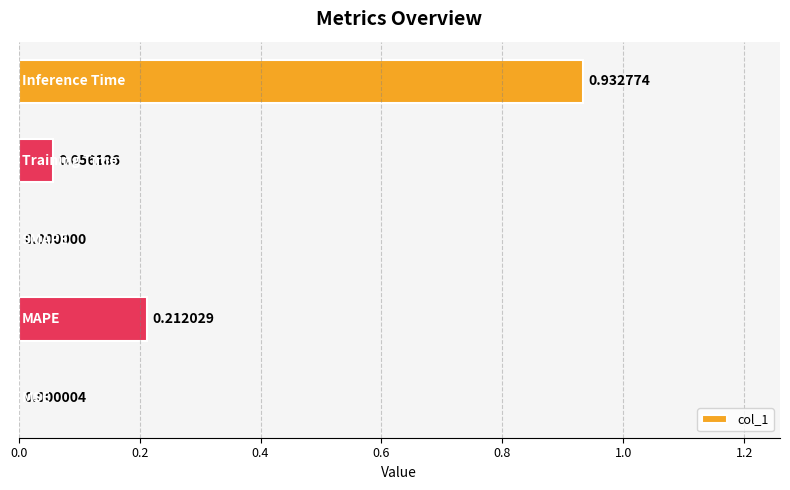

What is the sum of all values?

1.2